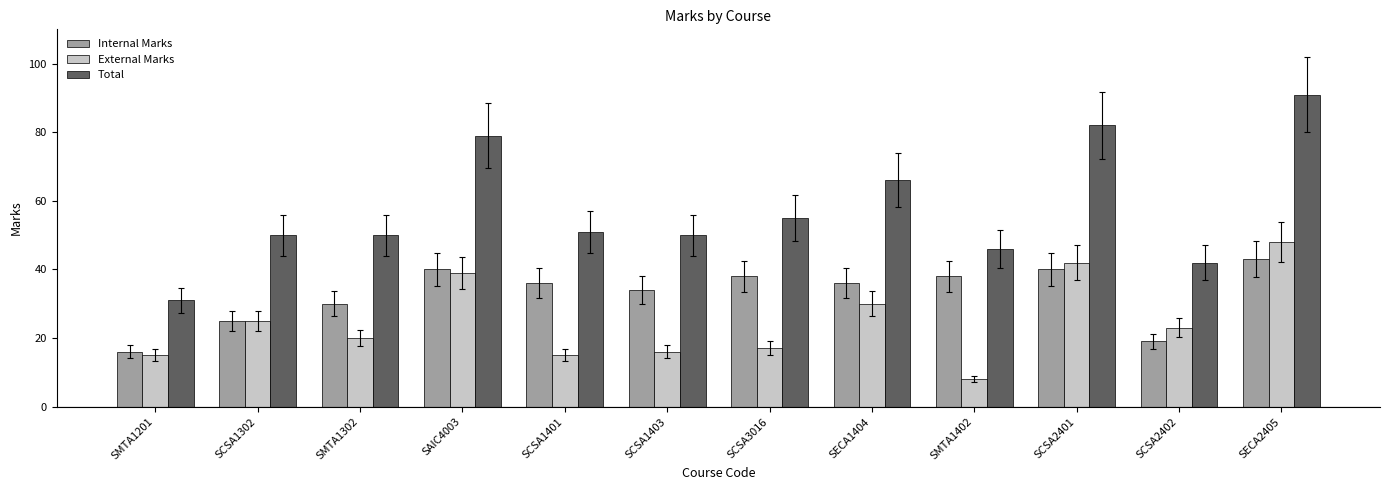

What is the spread (max minus min) of values at SCSA1302?

25